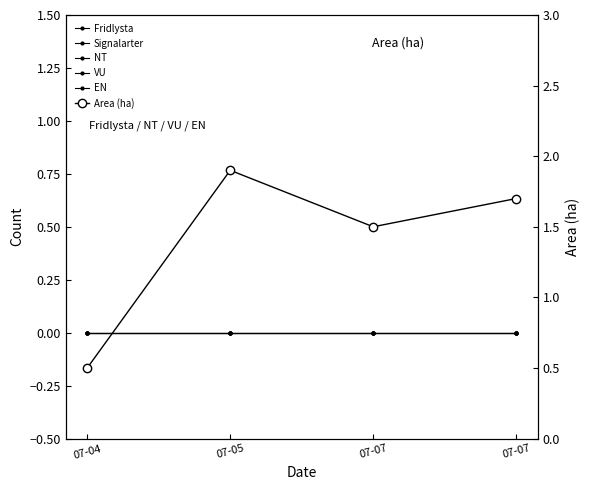

List the labels in order of EN value, smallest first.

07-04, 07-05, 07-07, 07-07